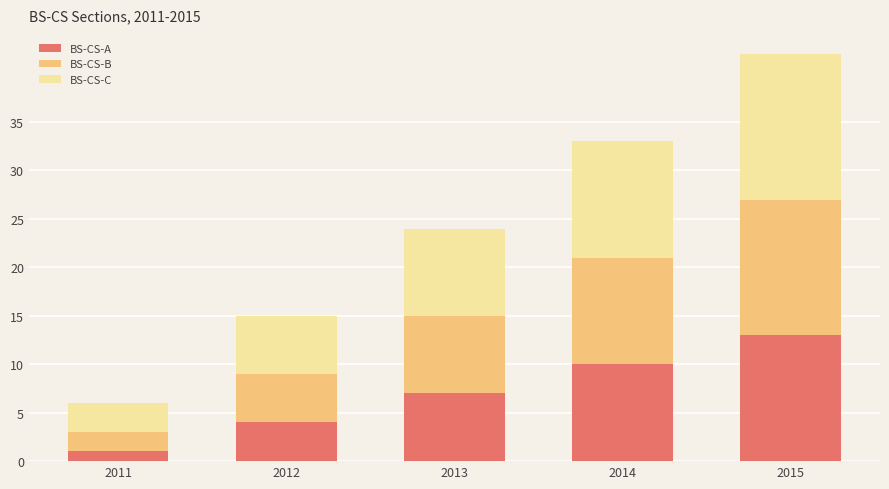

What is the sum of all BS-CS-A values?

35